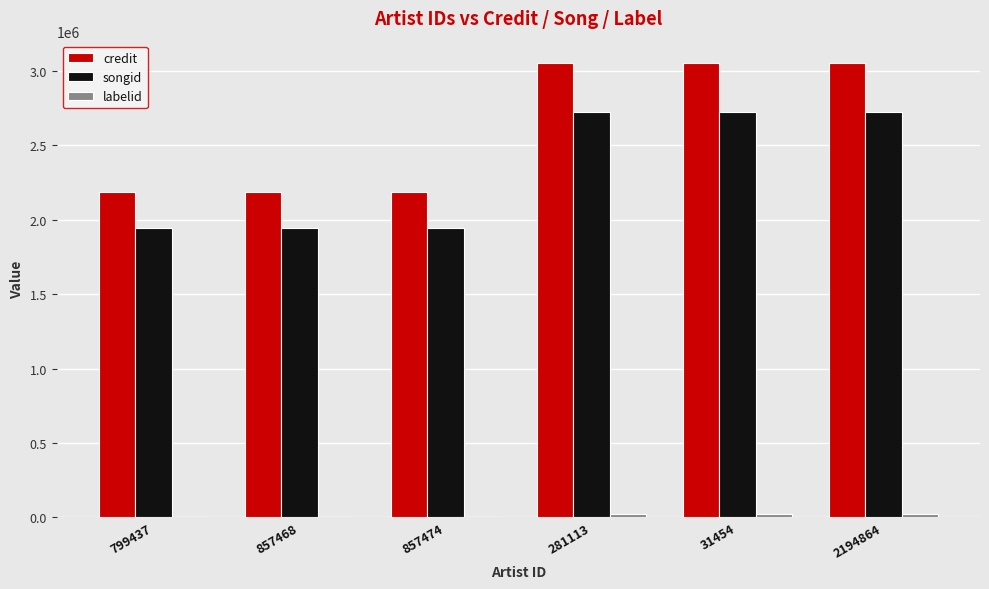

Between 857468 and 31454, which series saw the biggest shift?

credit